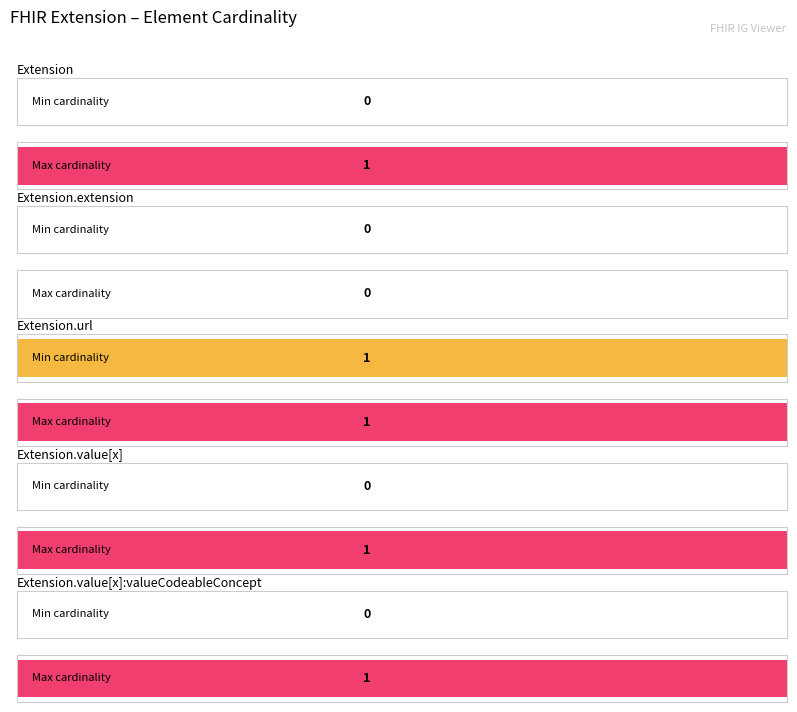

What is the difference between the Max values at Extension and Extension.extension?

1